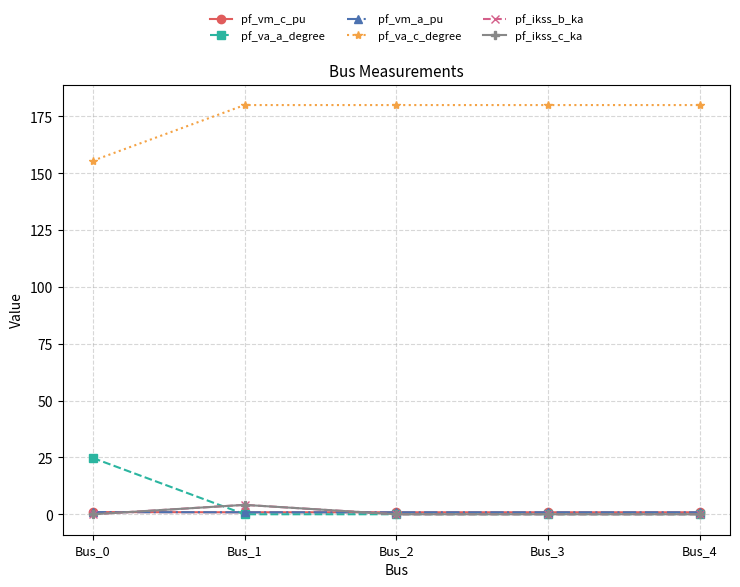

True or false: pf_ikss_b_ka and pf_va_c_degree cross at least once.

False